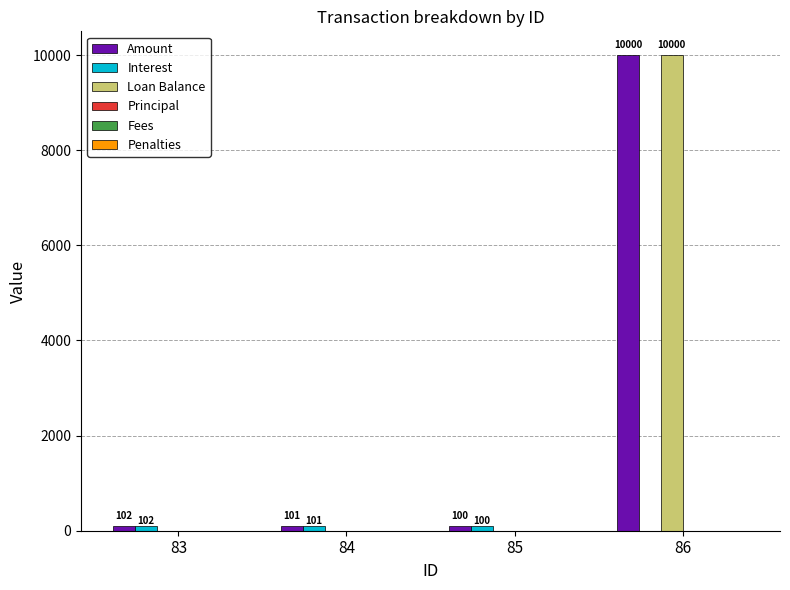

Which label corresponds to the largest value in the chart?

86